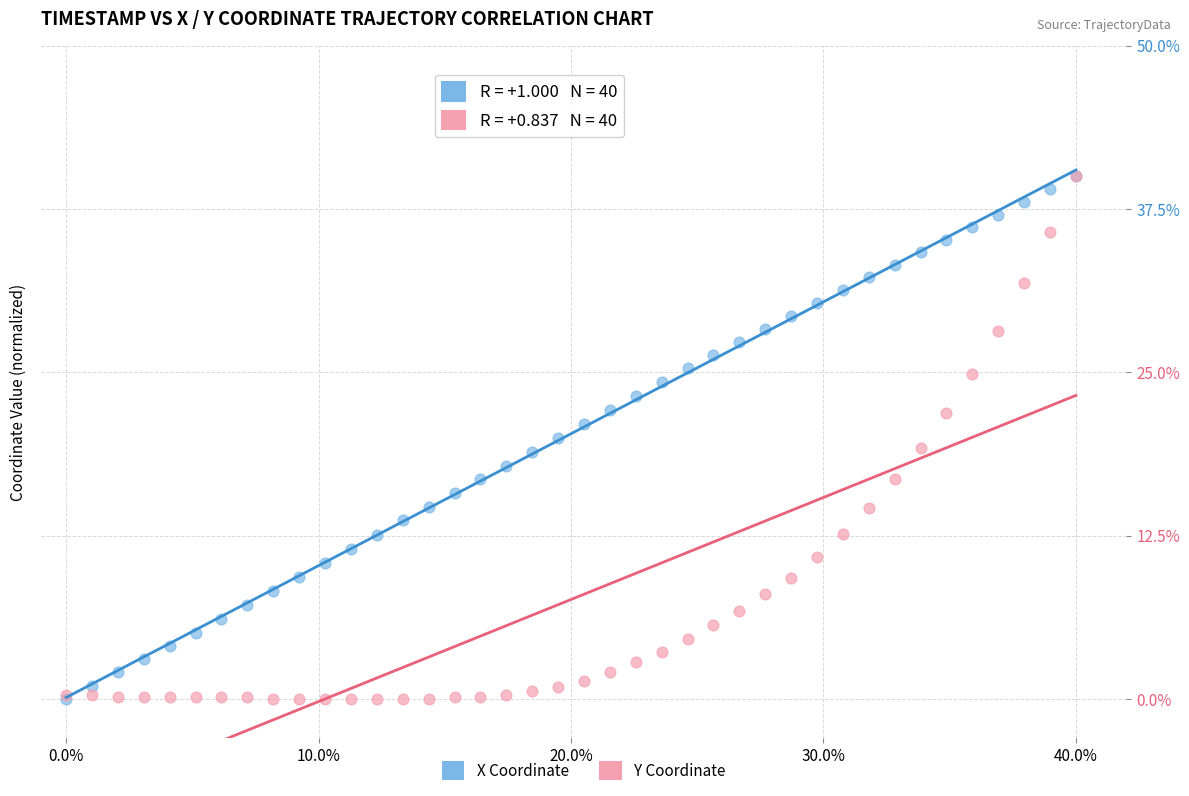

What are all the series names shown in the legend?

X Coordinate, Y Coordinate